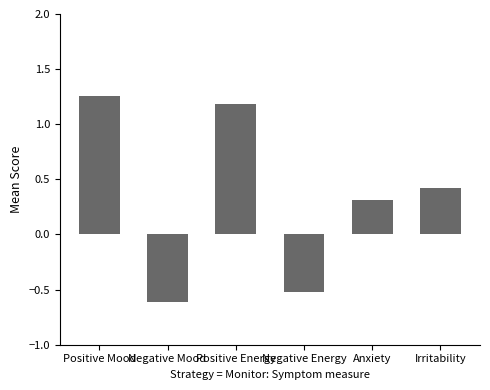

Which label corresponds to the smallest value in the chart?

Negative Mood